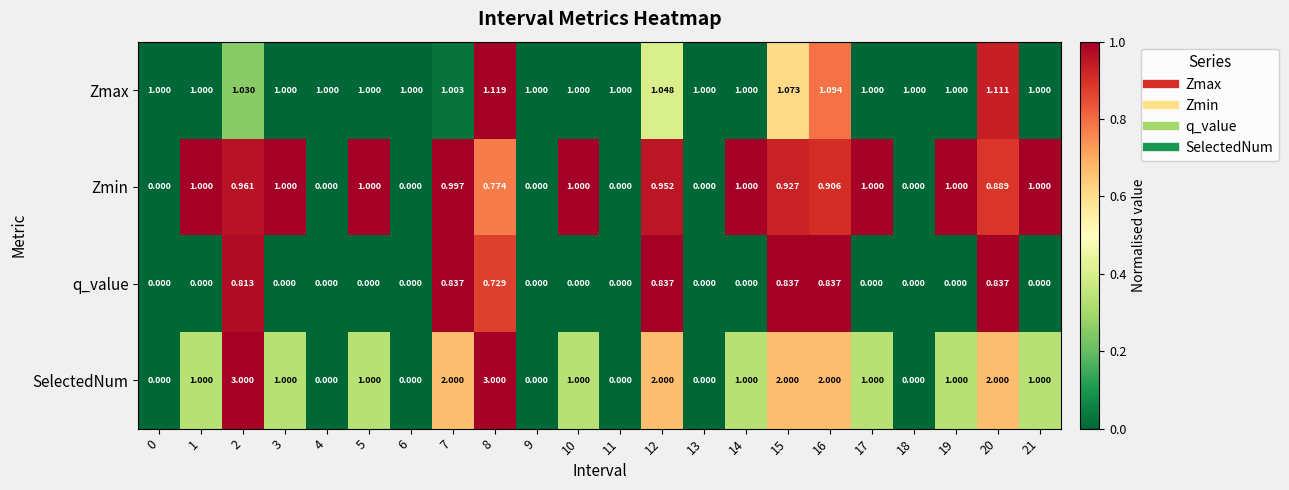

How many data points in SelectedNum are less than 1?

7